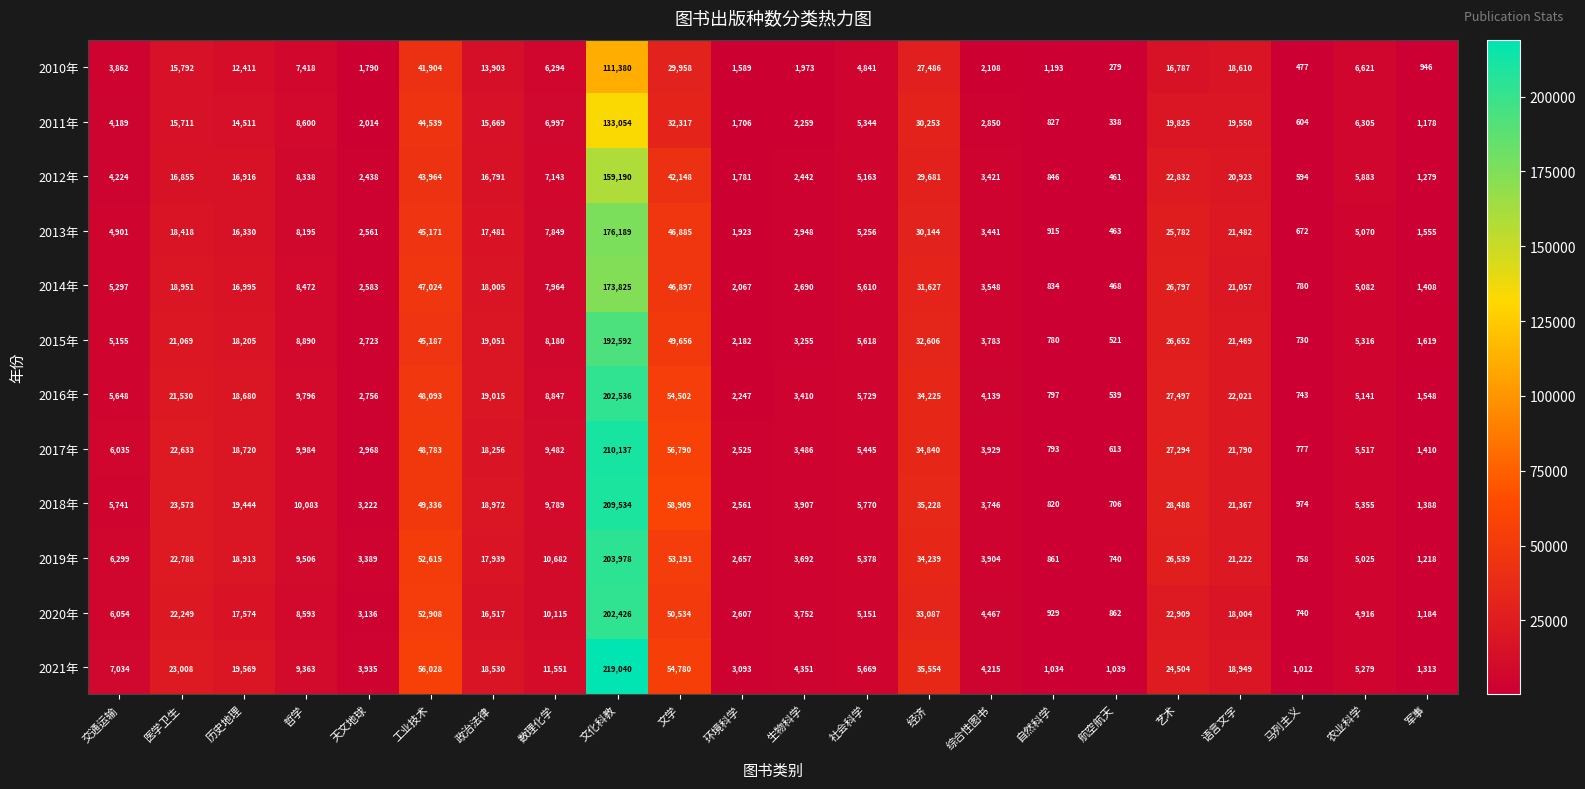

Where does the 2013年 series first go above 7849?

医学卫生